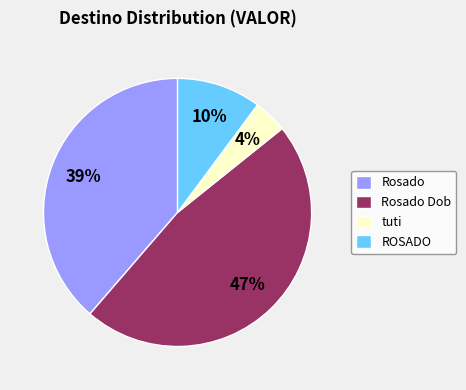

Do ROSADO and tuti together represent more than half of the pie?

No